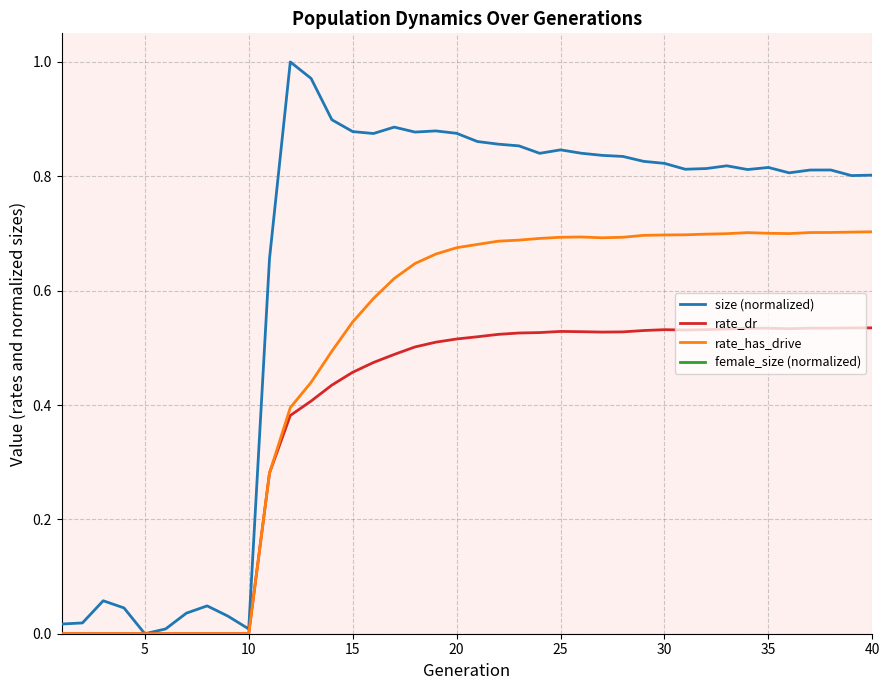

In rate_has_drive, how many points are higher than both neighbors (excluding endpoints)?

2